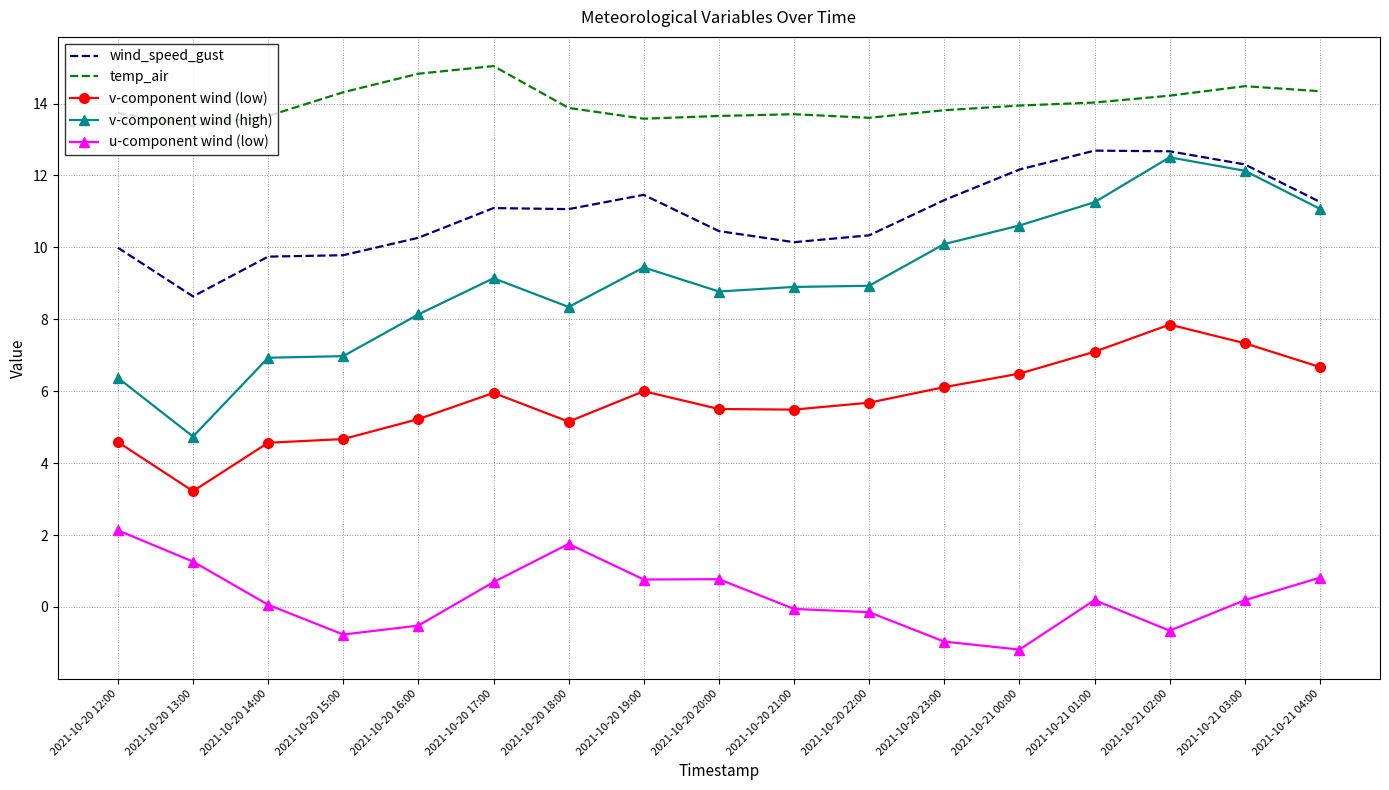

Is it true that u-component wind (low) equals 2.1 at 2021-10-20 12:00?

True